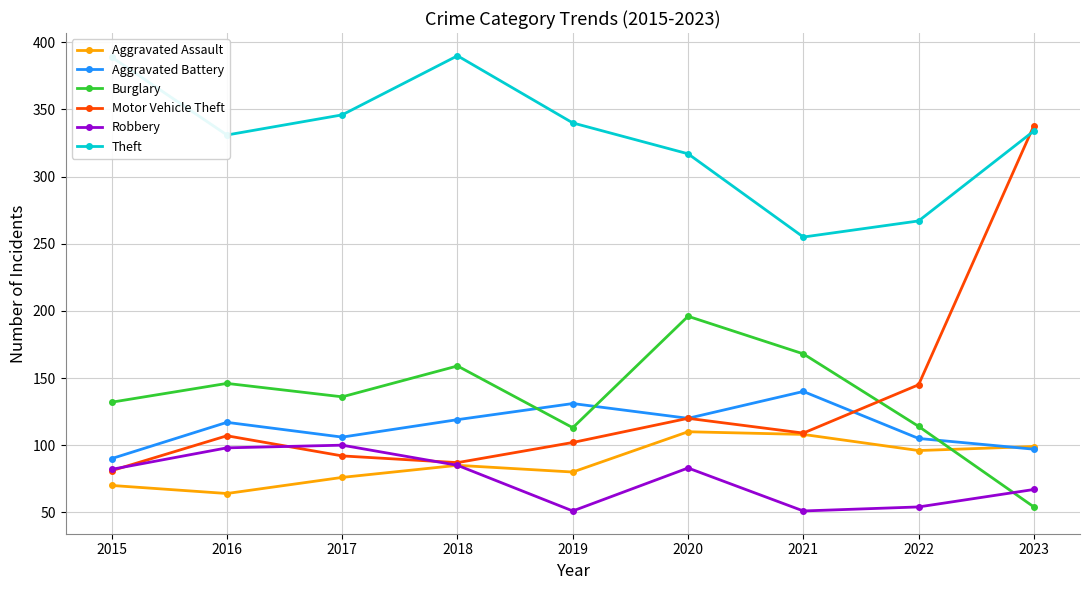

What is the minimum value shown in the chart?

51